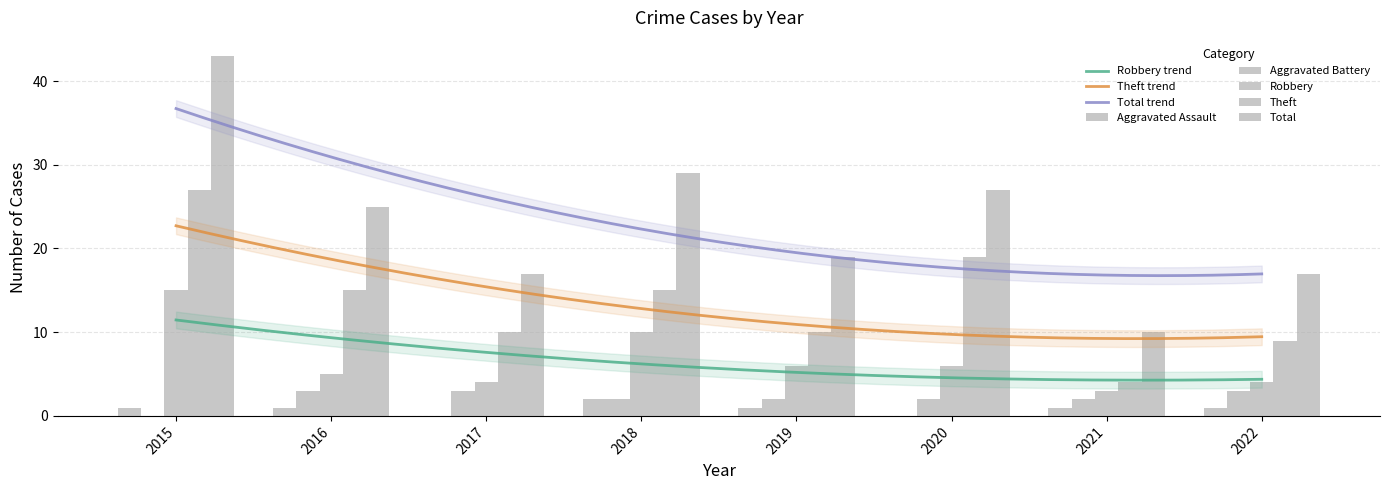

What is the value of the Total bar at the 2nd from the left?

25